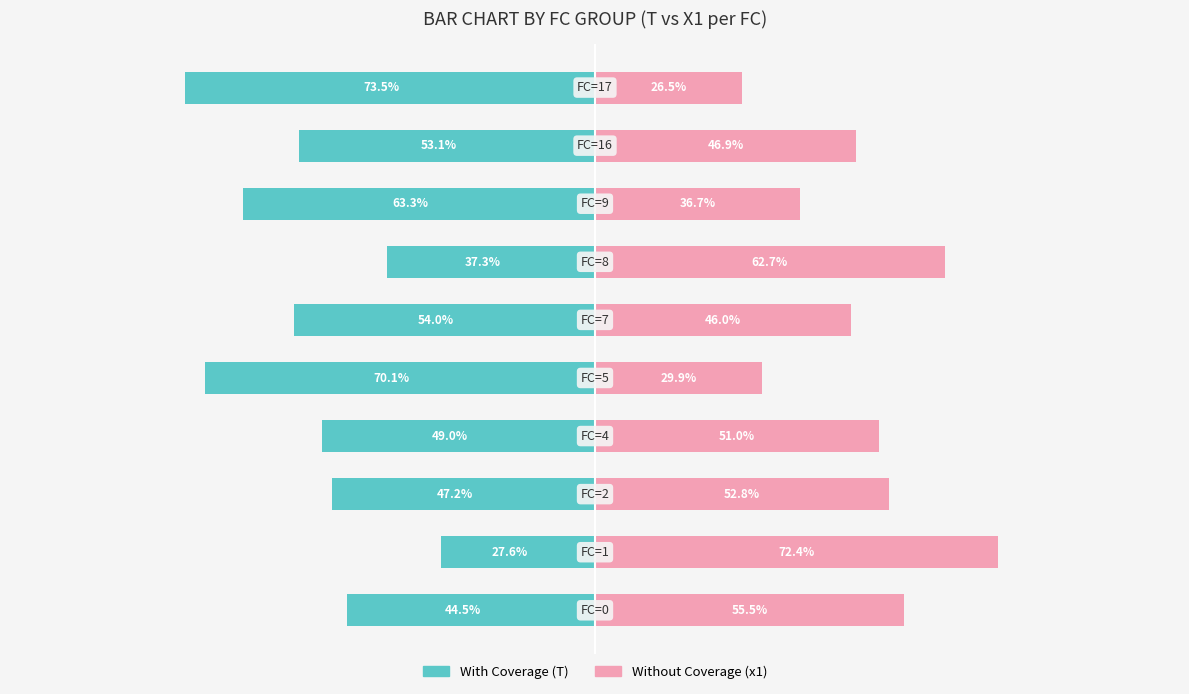

At which label does Without Coverage reach its peak?

1